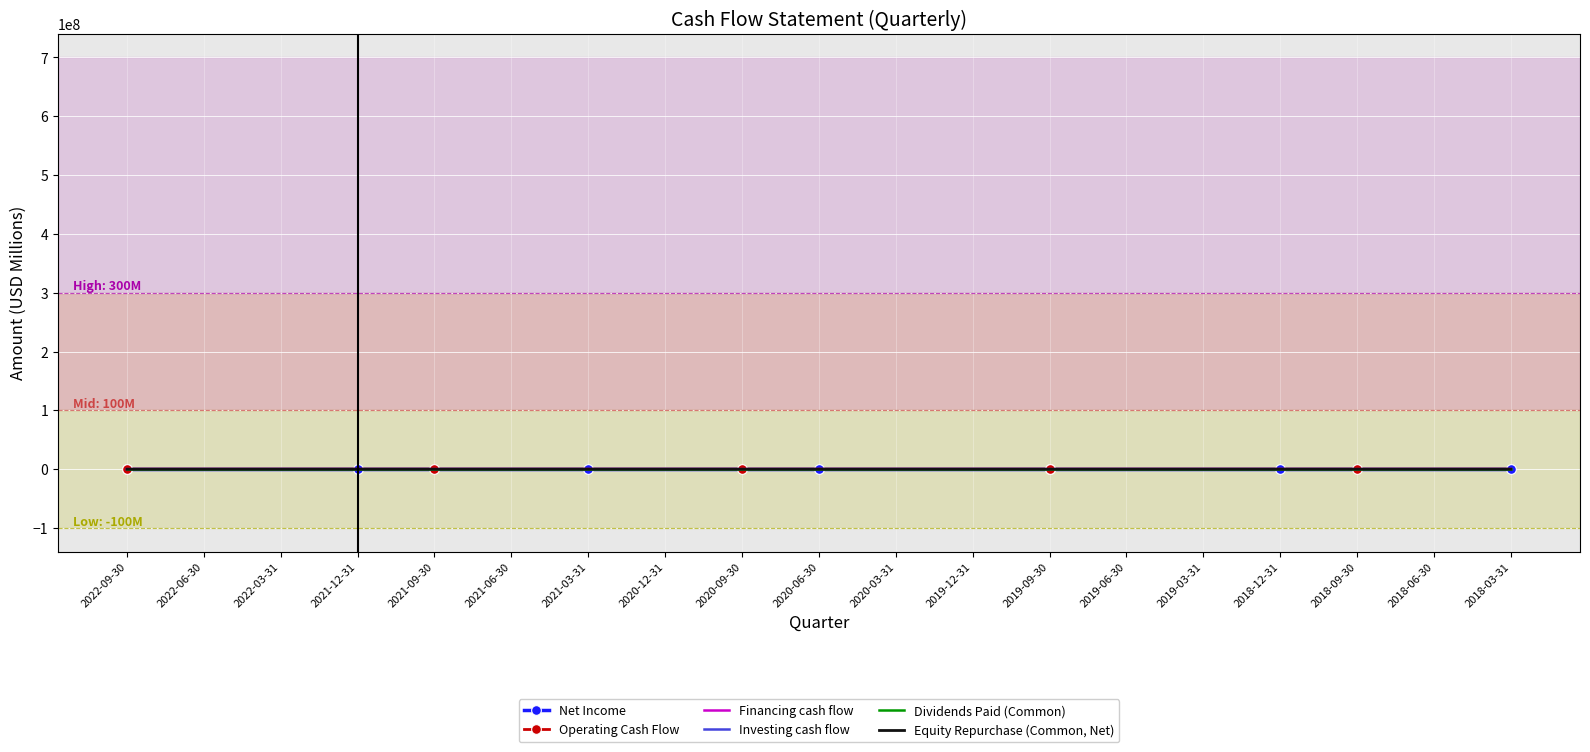

How many times do Net Income and Operating Cash Flow cross each other?

8